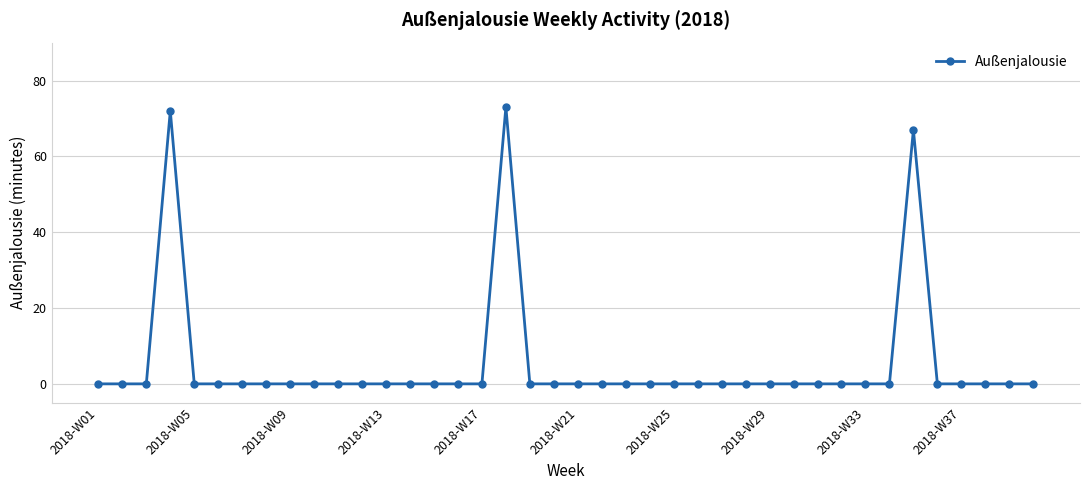

What is the maximum value shown in the chart?

73